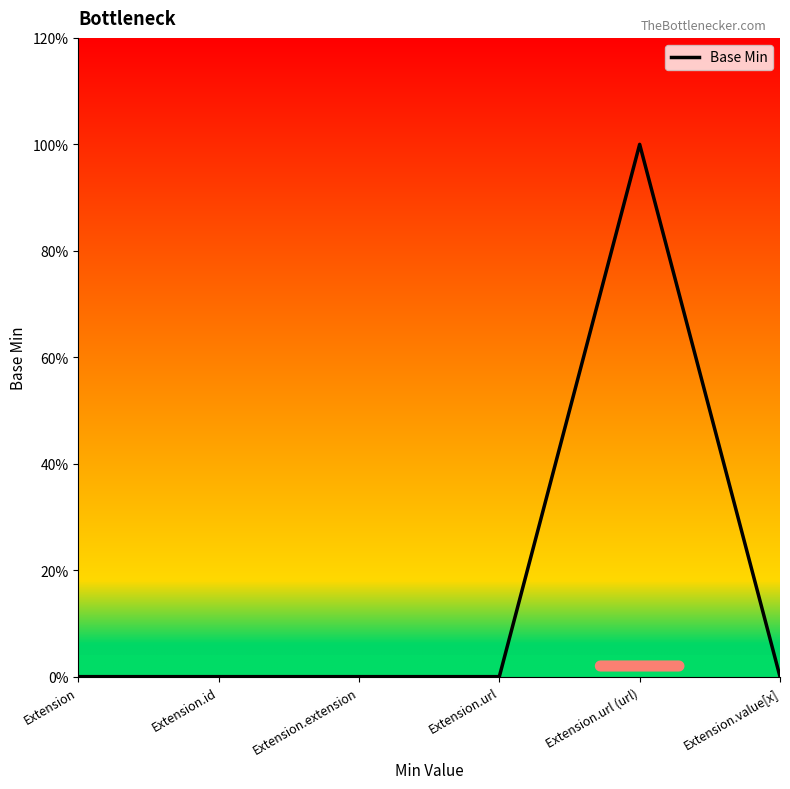

The chart shows a value of 2 at Extension.url (url). True or false?

False